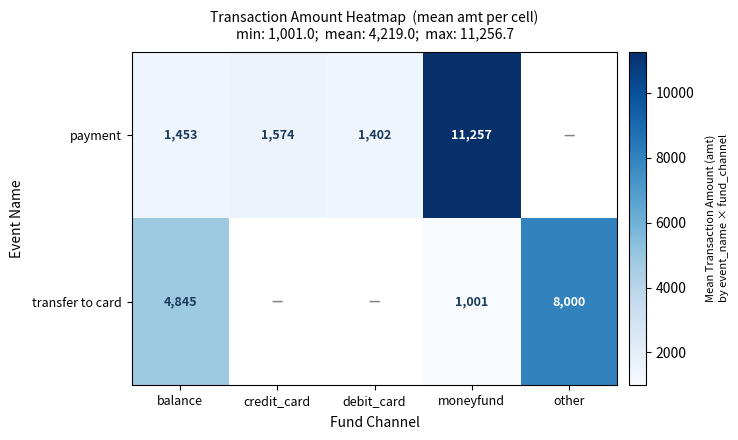

Is the value of payment at balance greater than the value of transfer to card at moneyfund?

Yes